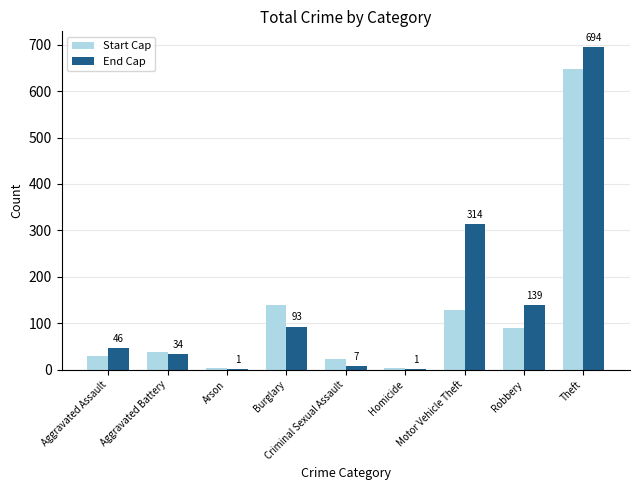

Reading left to right, transcribe all the data shown in this chart.

Start Cap: 29	38	4	140	22	4	129	89	647
End Cap: 46	34	1	93	7	1	314	139	694